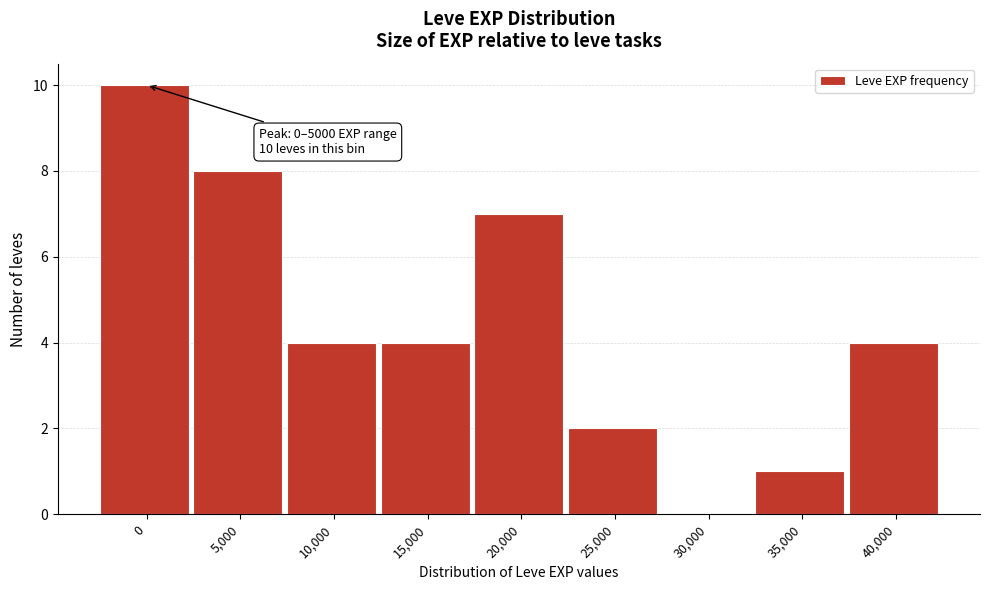

Reading left to right, list all the values displayed in this chart.

0=10	5,000=8	10,000=4	15,000=4	20,000=7	25,000=2	30,000=0	35,000=1	40,000=4